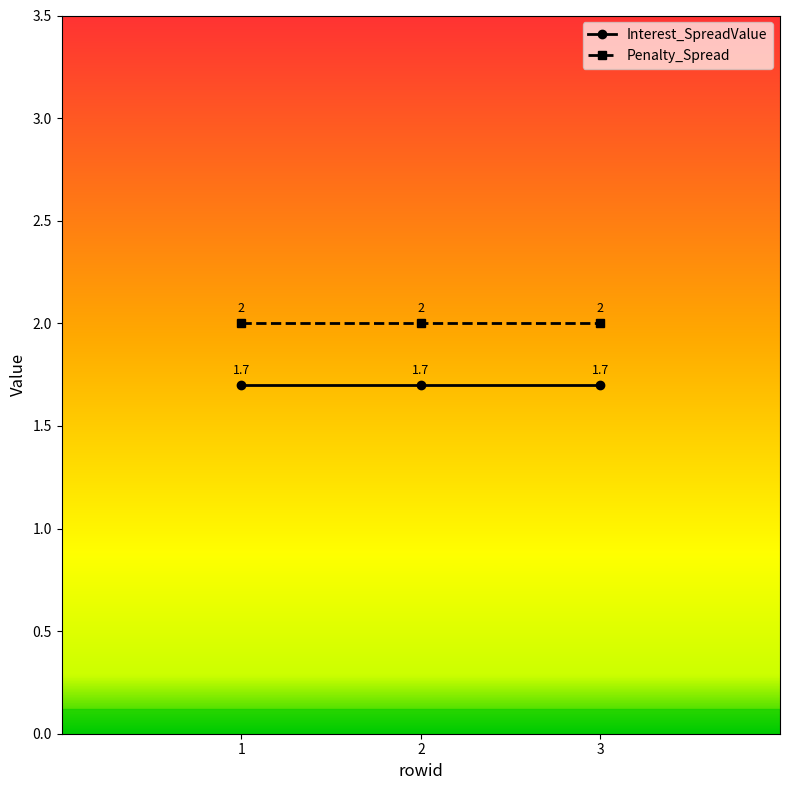

The value of Interest_SpreadValue at 3 is 2.4. True or false?

False